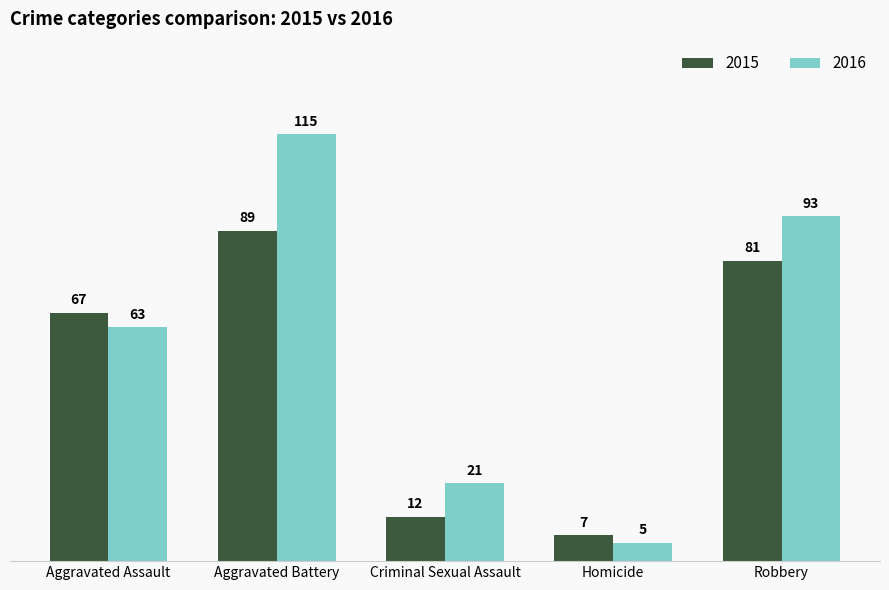

What is the average value of the 2016 series?

59